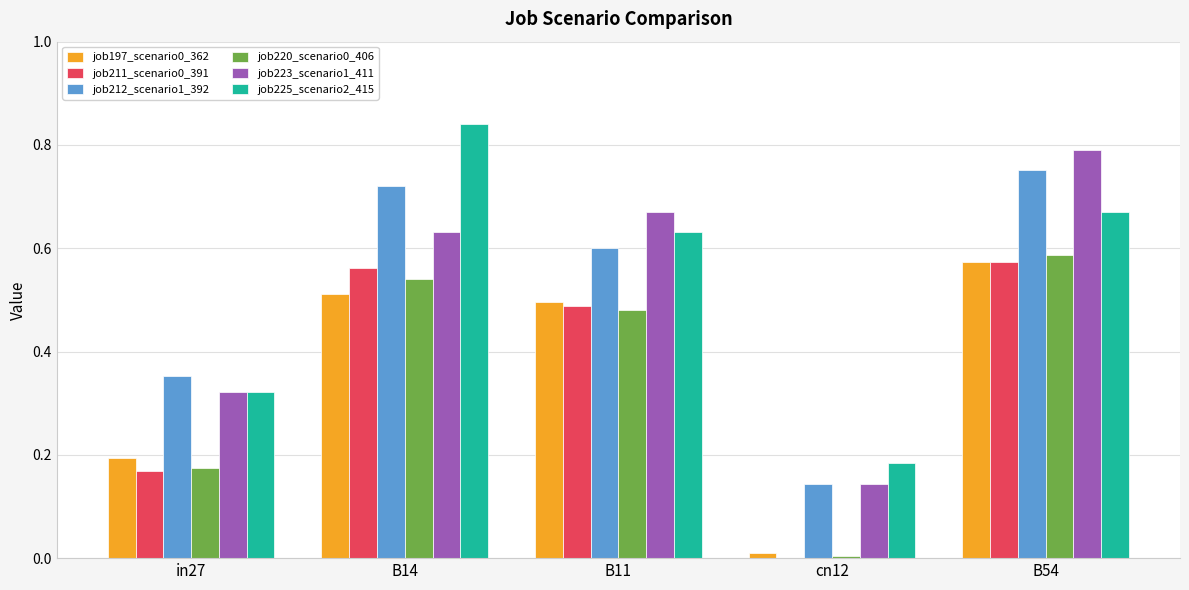

Is the value of job211_scenario0_391 at B14 greater than the value of job197_scenario0_362 at cn12?

Yes